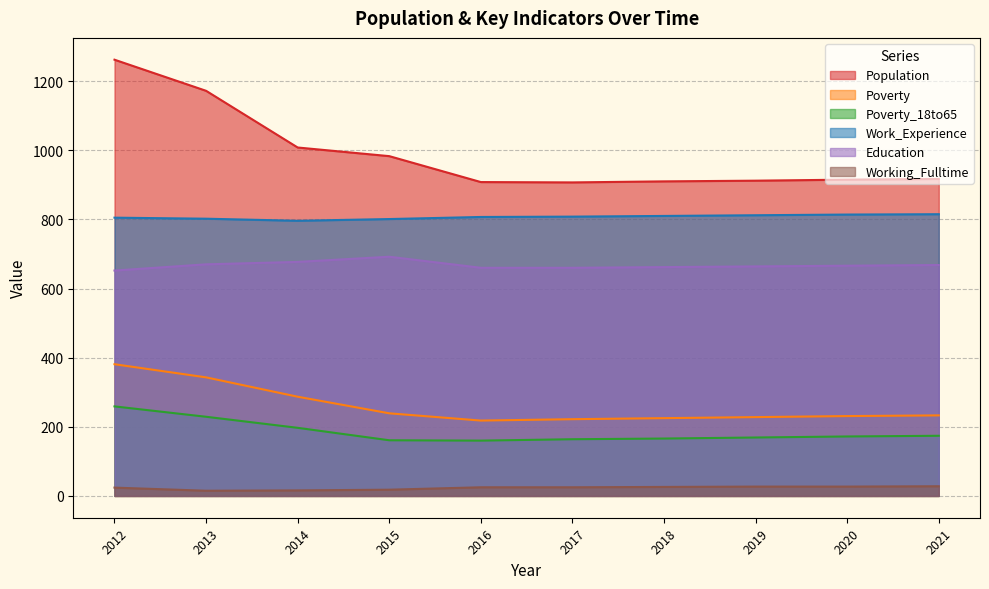

In Poverty, how many points are lower than both neighbors (excluding endpoints)?

1